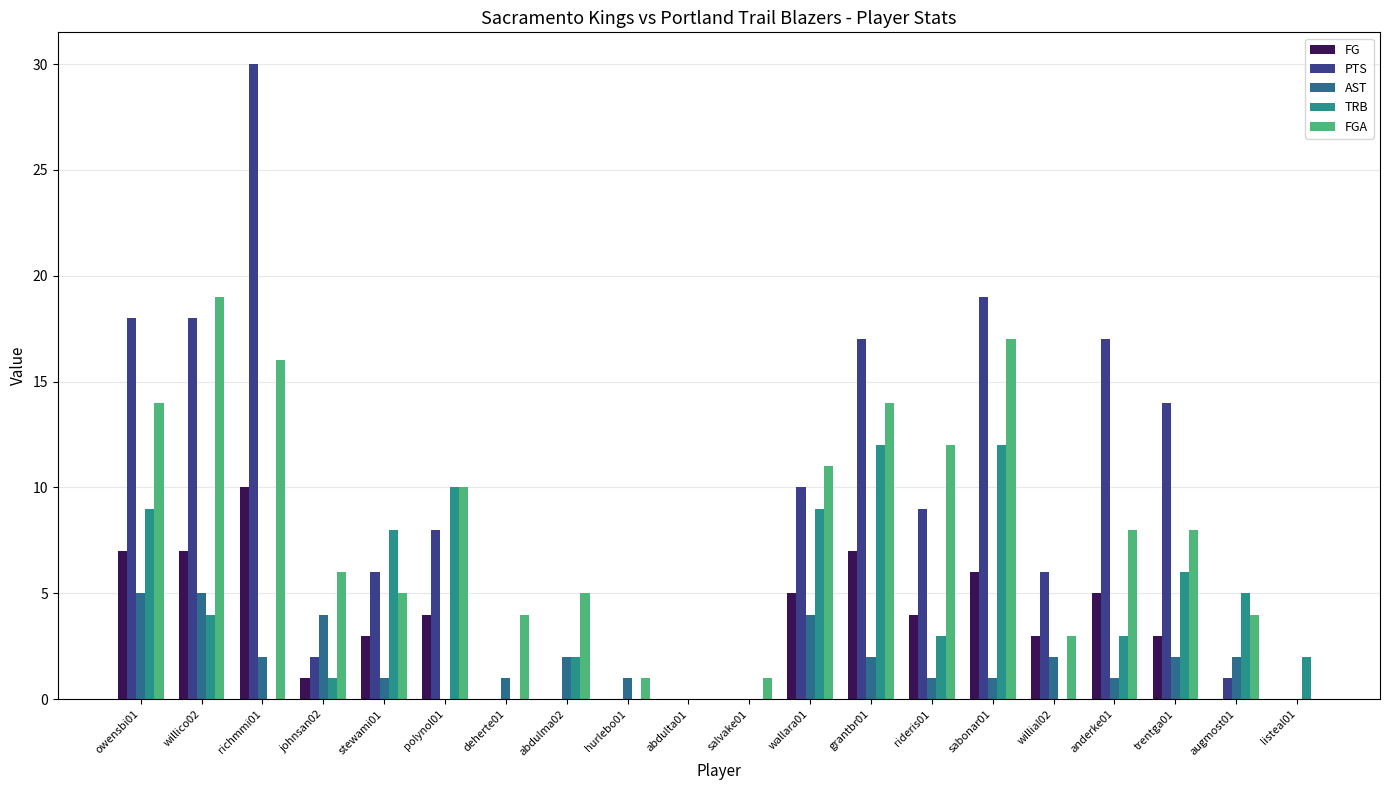

What is the average value of the AST series?

2